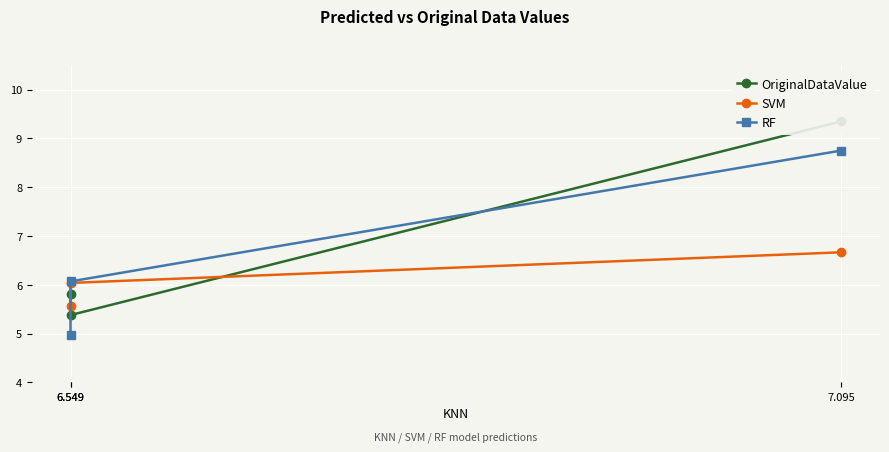

What is the sum of all SVM values?

18.3